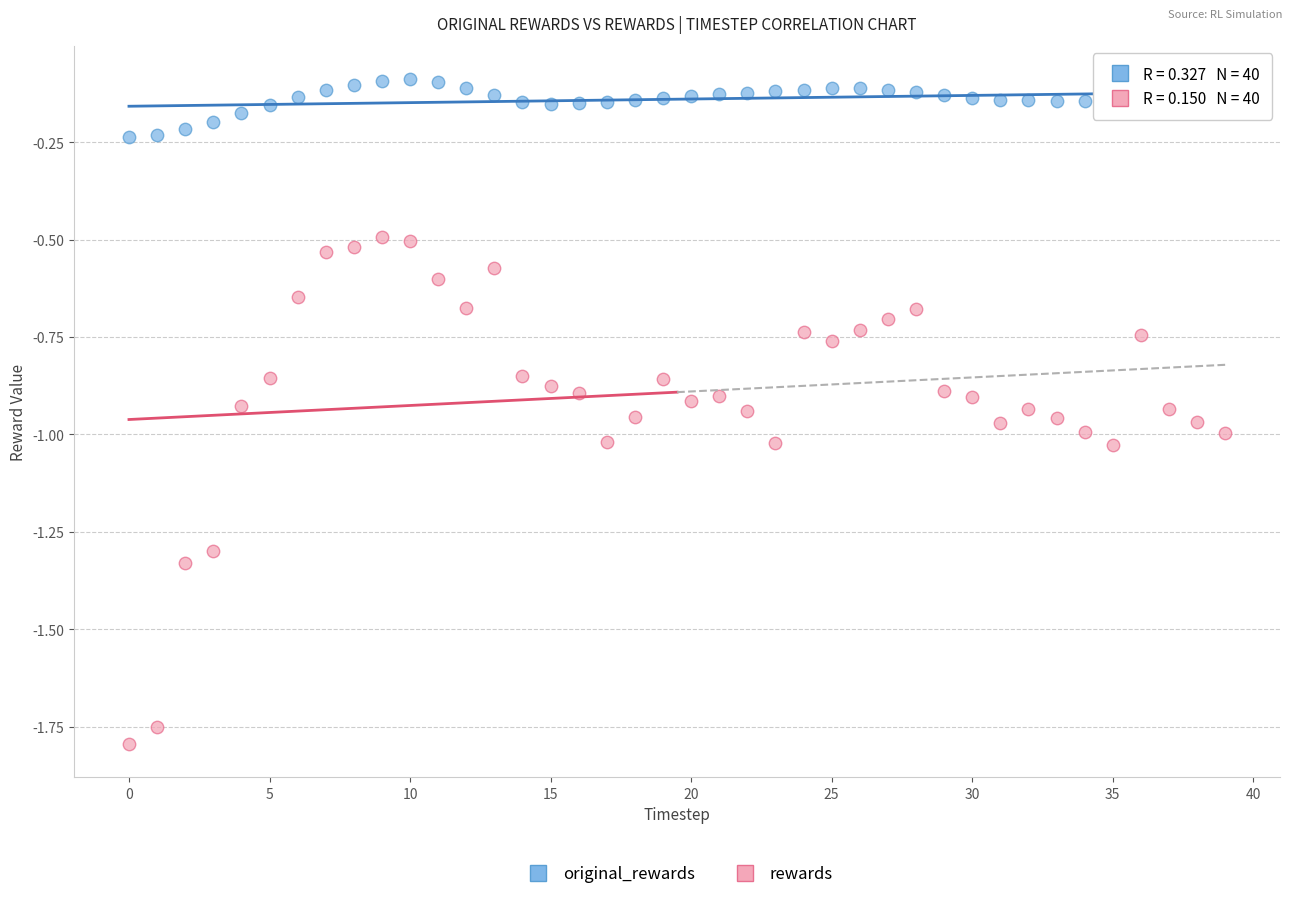

Which series contains the lowest Y value?

rewards